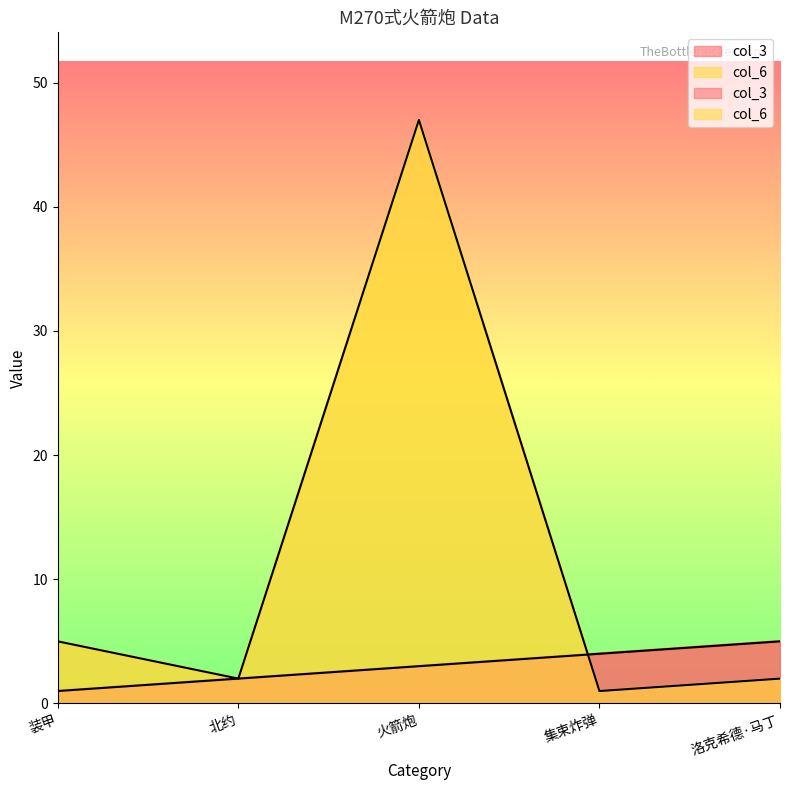

Reading left to right, what are all the values shown in this chart?

col_3: 装甲=1	北约=2	火箭炮=3	集束炸弹=4	洛克希德·马丁=5
col_6: 装甲=5	北约=2	火箭炮=47	集束炸弹=1	洛克希德·马丁=2